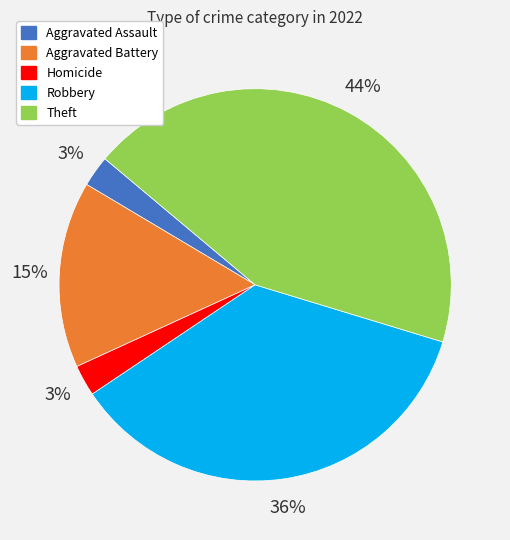

Is there a majority slice in this chart?

No